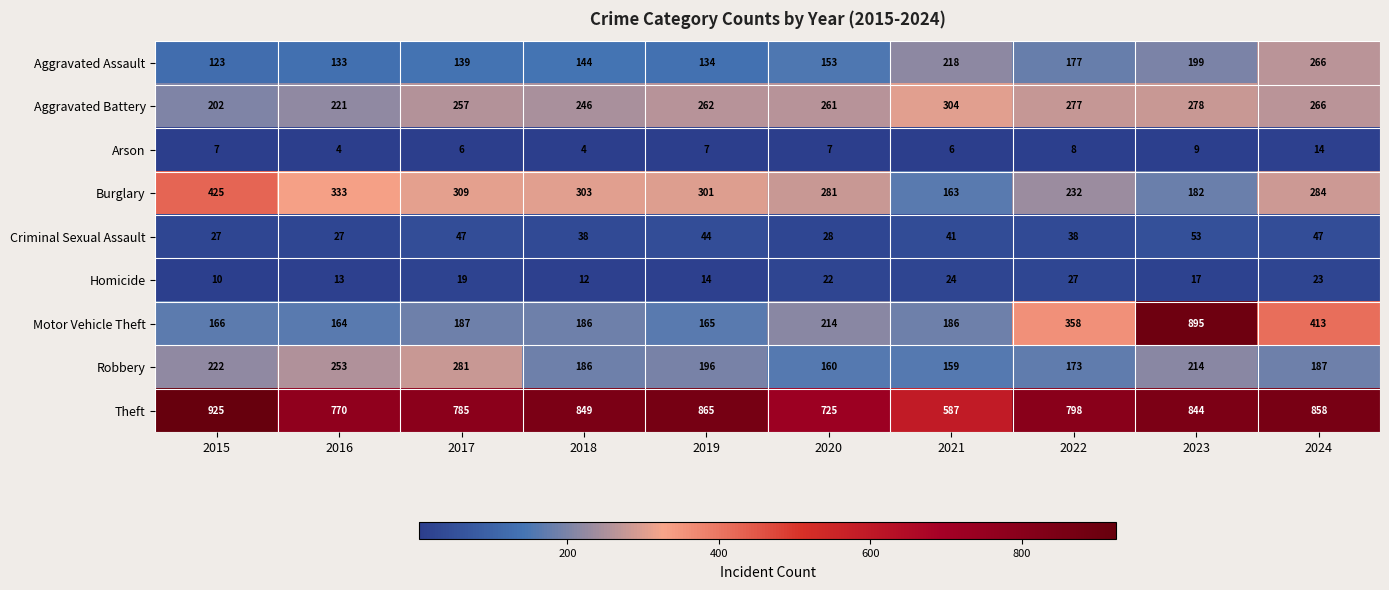

What is the sum of all Arson values?

72